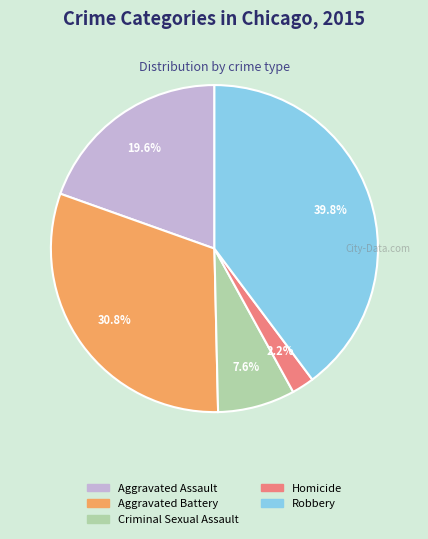

Does Criminal Sexual Assault account for over 50% of the chart?

No